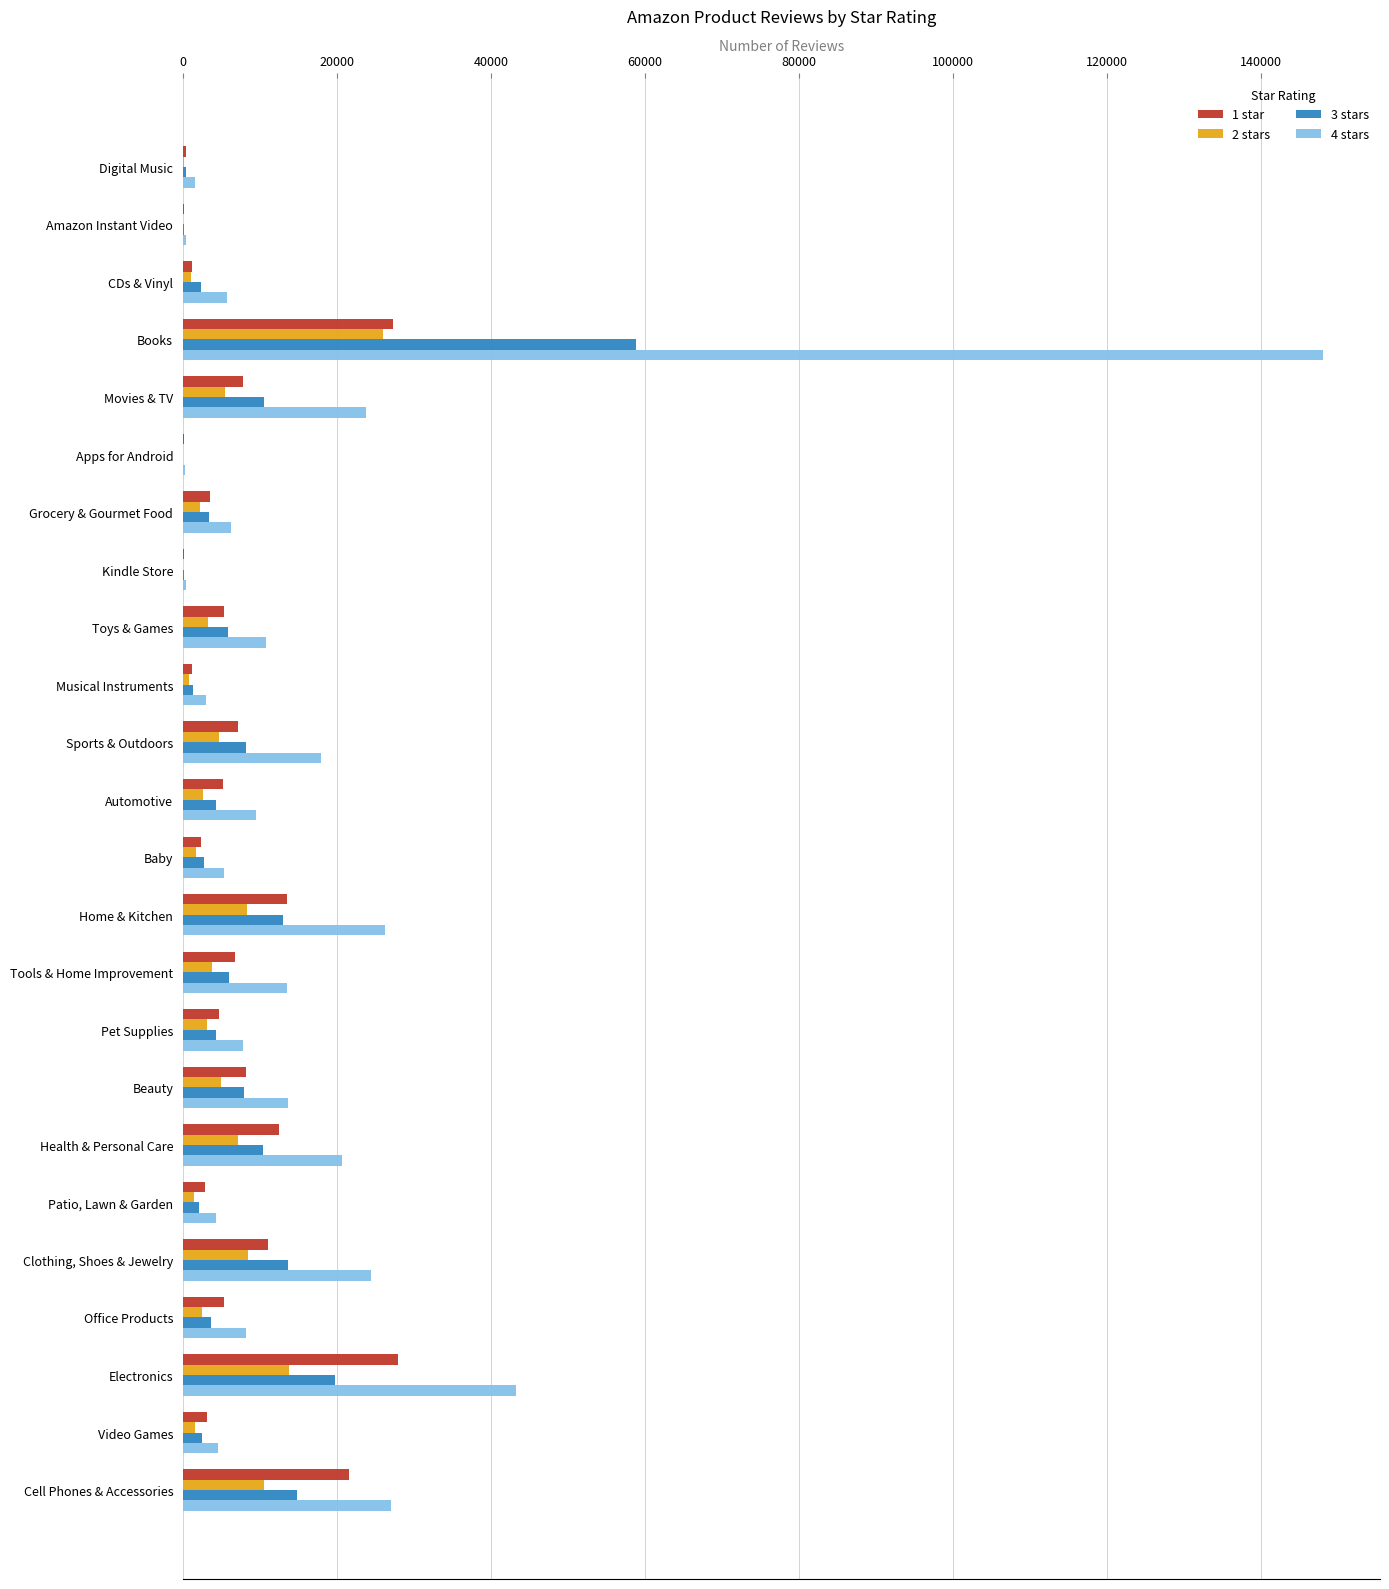

Which series has the largest total across all categories?

4 stars